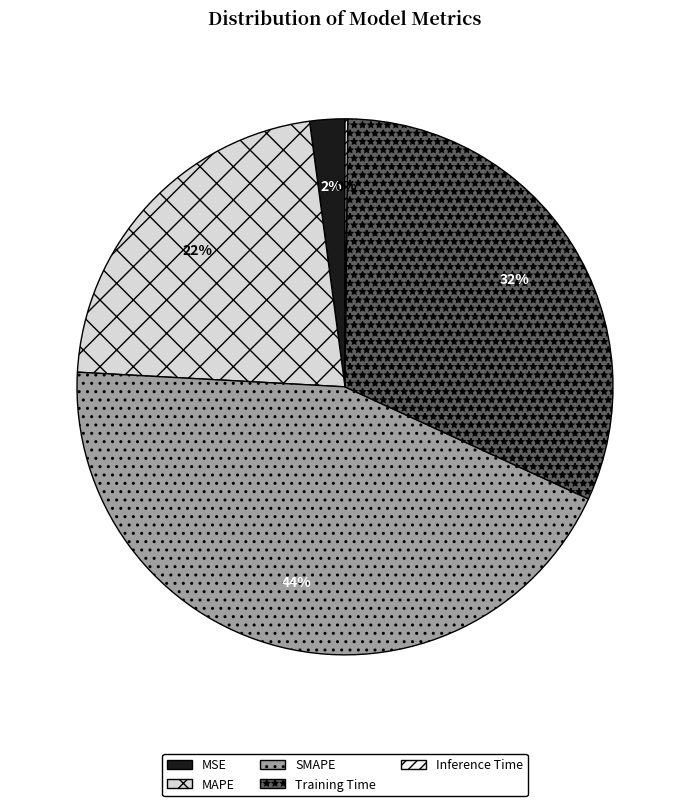

Which slice is the largest?

SMAPE